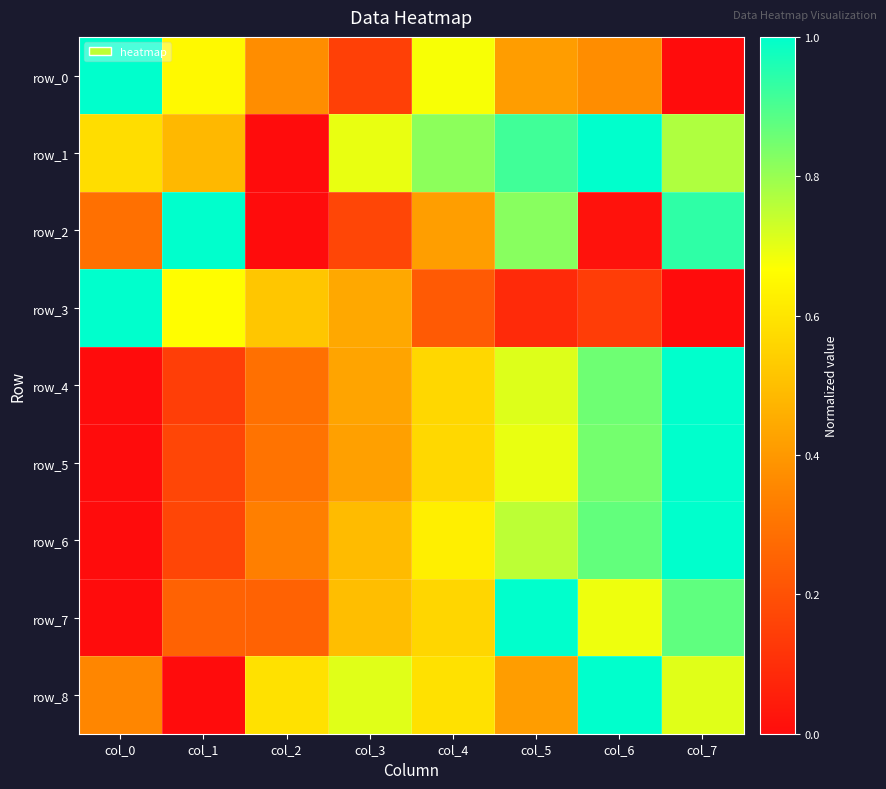

How many row_5 values are between 0 and 1?

8